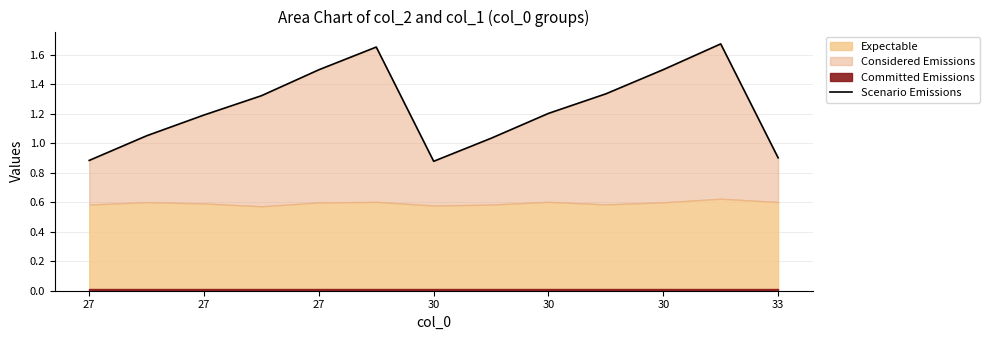

Does the chart have visible grid lines?

Yes